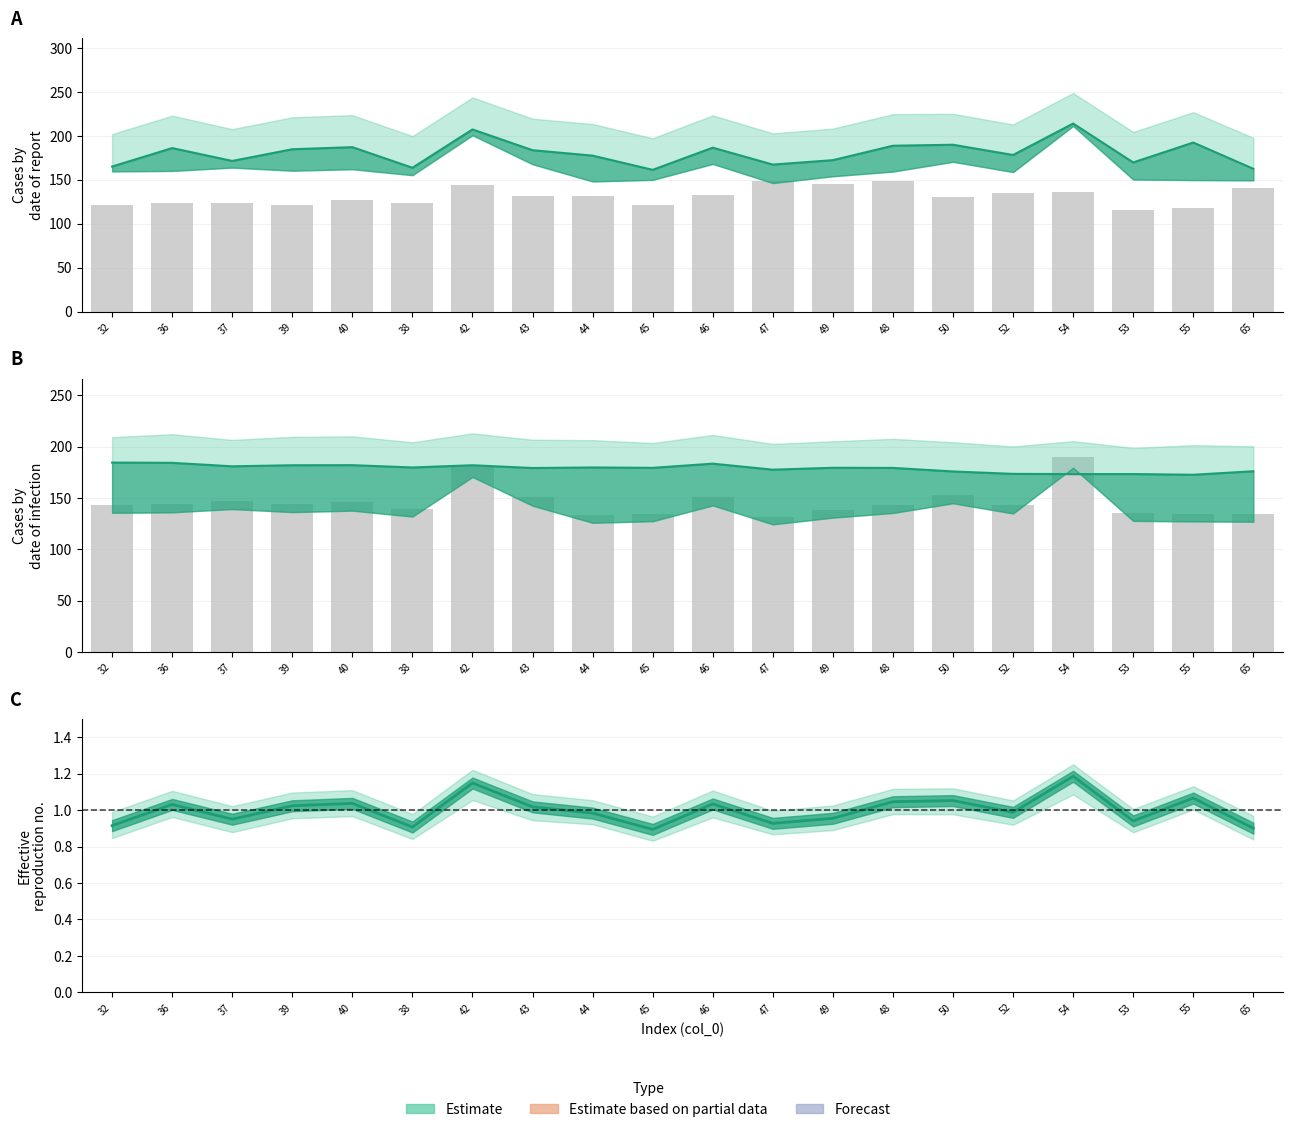

What is the total value across all series at 38?

607.2